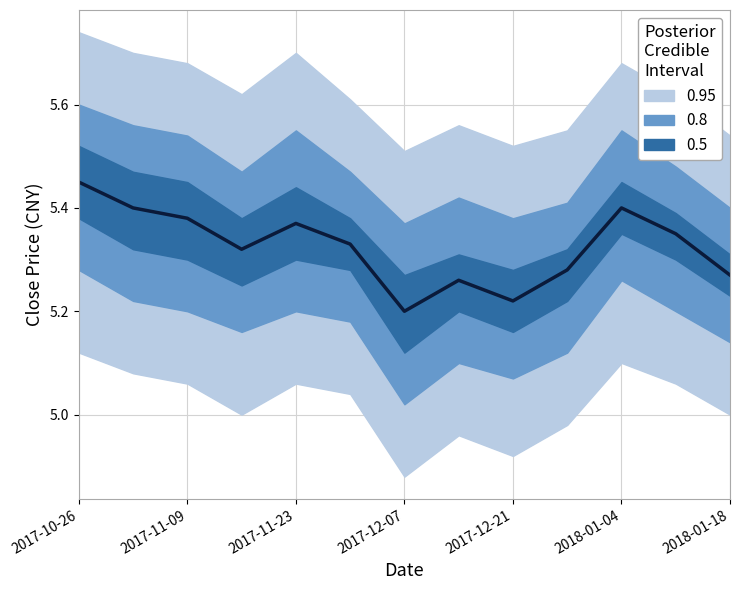

The value at 2017-12-21 is 8.7. True or false?

False